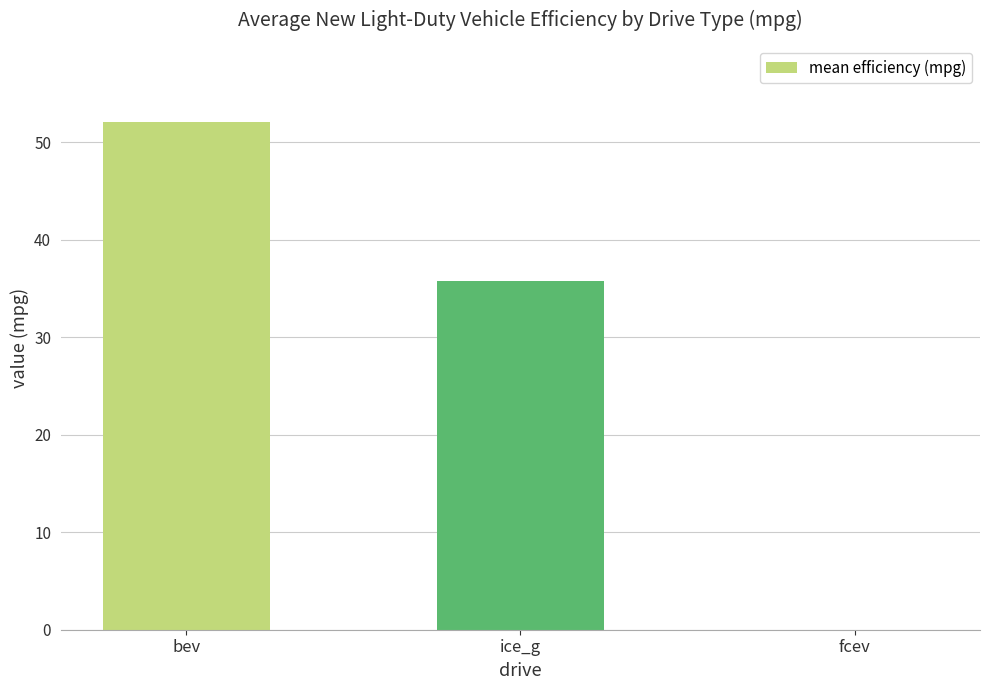

At which category does the chart reach its peak across all series?

bev